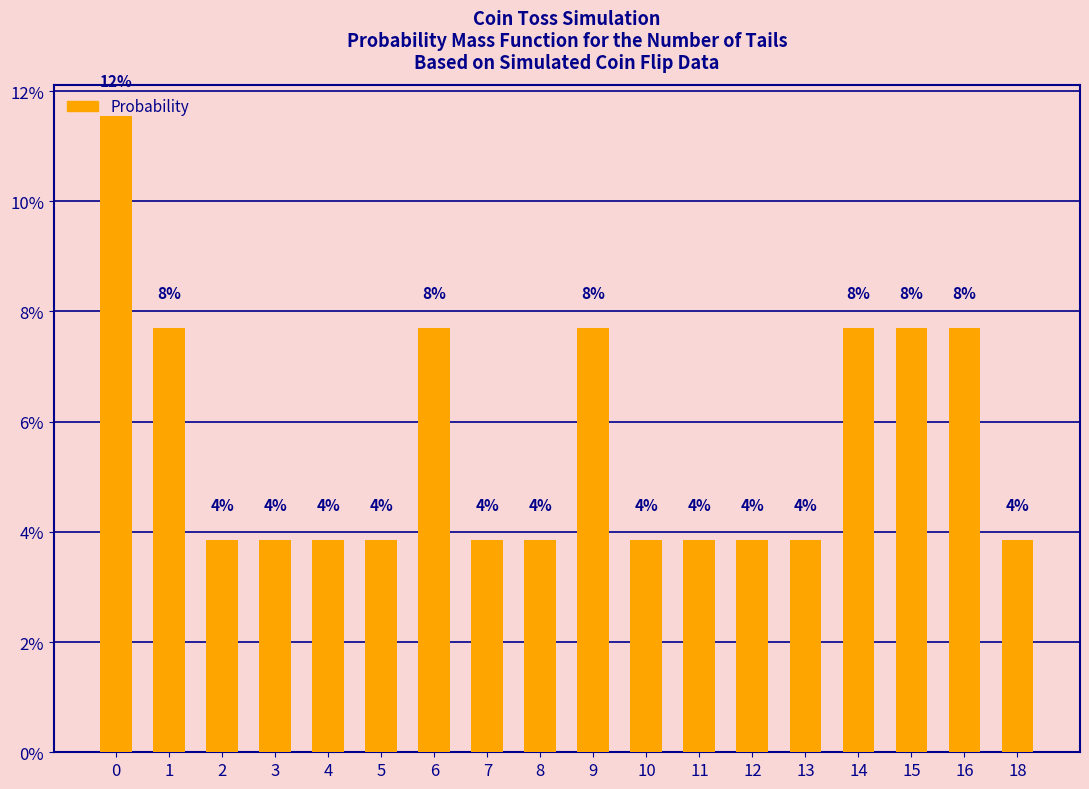

Are the bars horizontal?

No